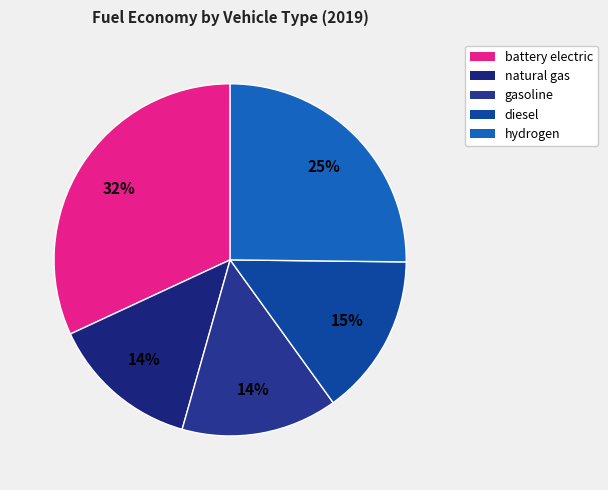

How many slices are in this pie chart?

5